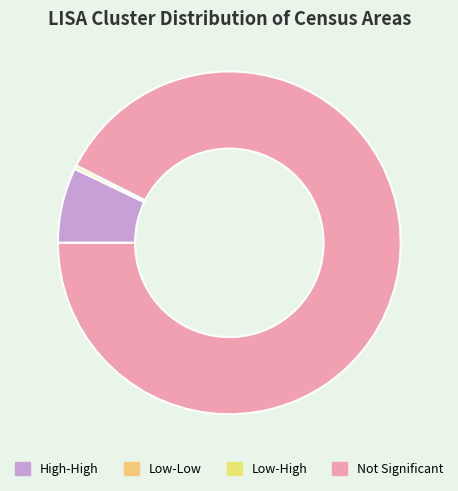

Rank the categories by value from highest to lowest.

Not Significant, High-High, Low-High, Low-Low